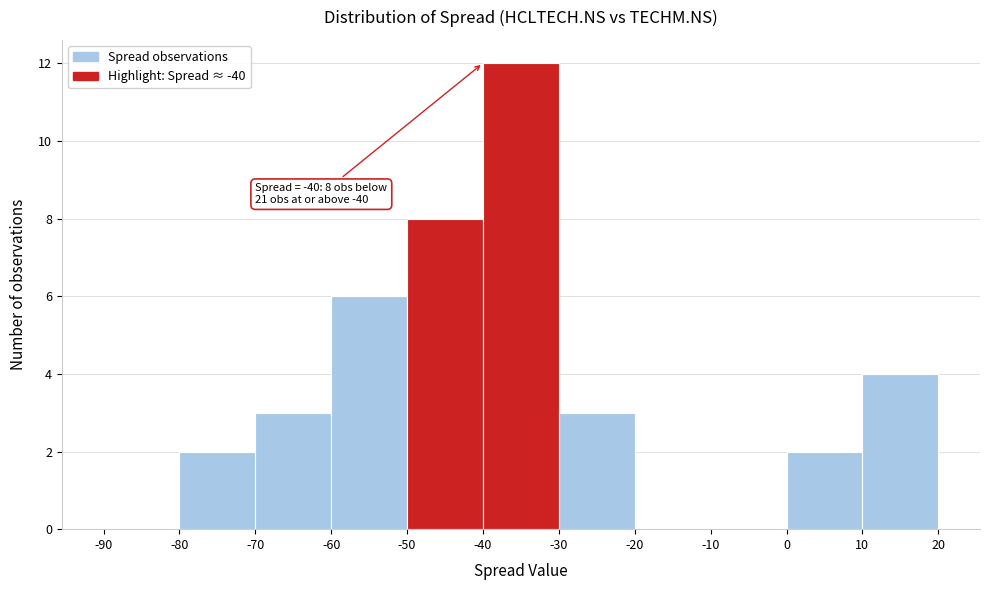

Over which range of the x-axis is the bar tallest?

-40 to -30